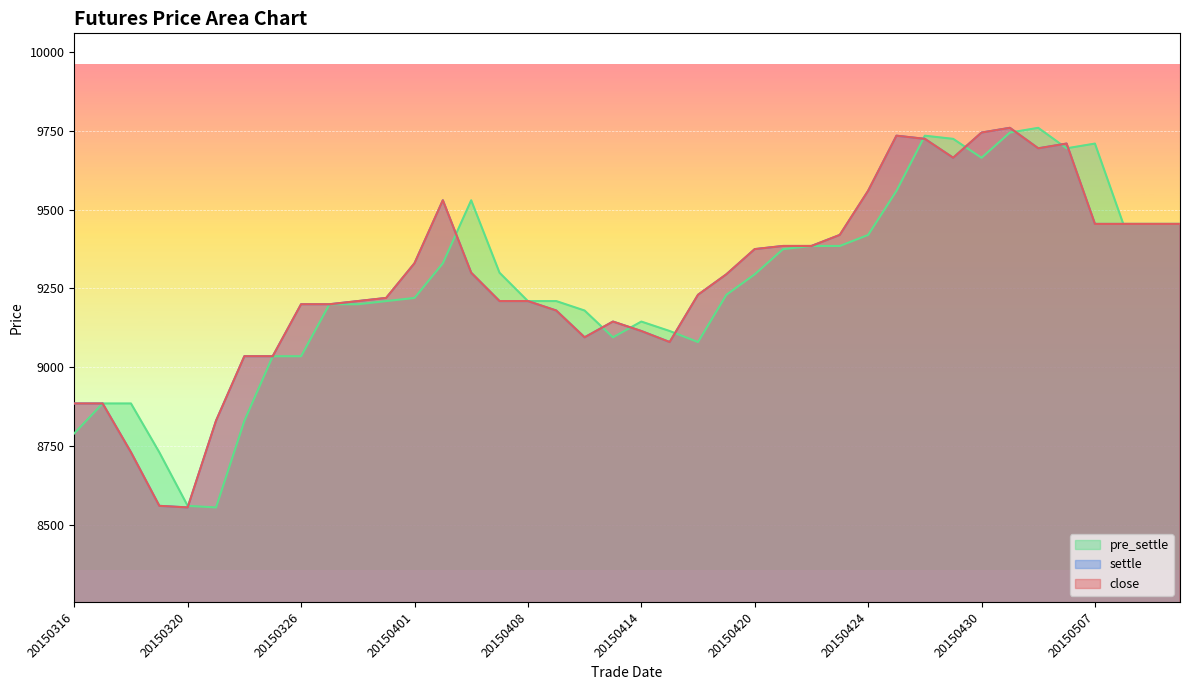

Read the value at 20150506, to the nearest 10.

9710